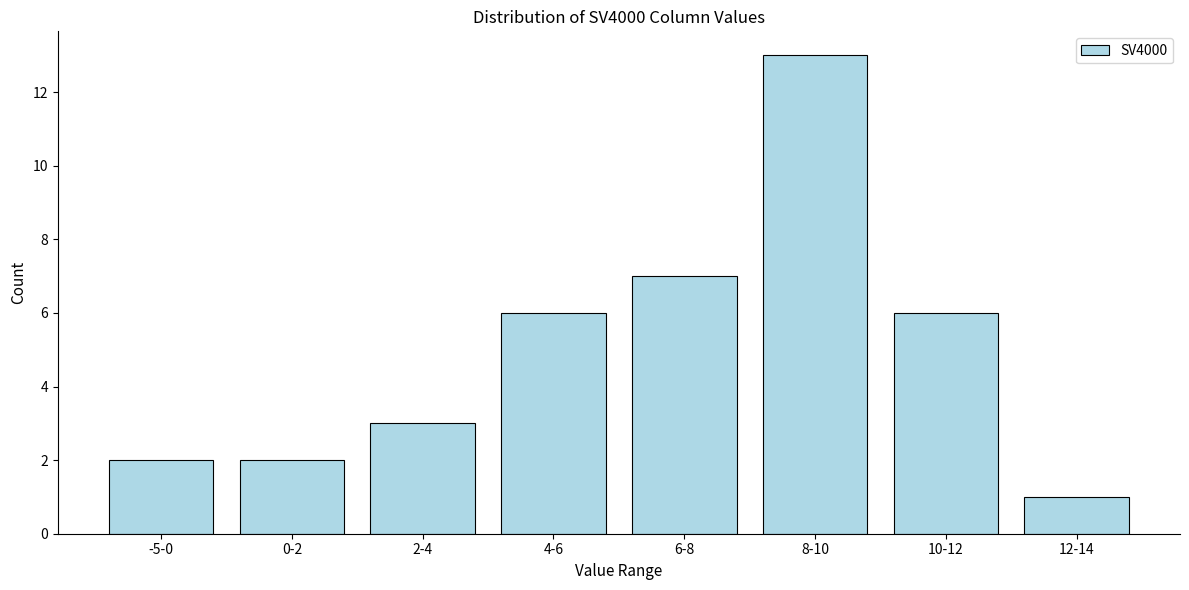

Reading left to right, extract all data points from this chart.

2	2	3	6	7	13	6	1